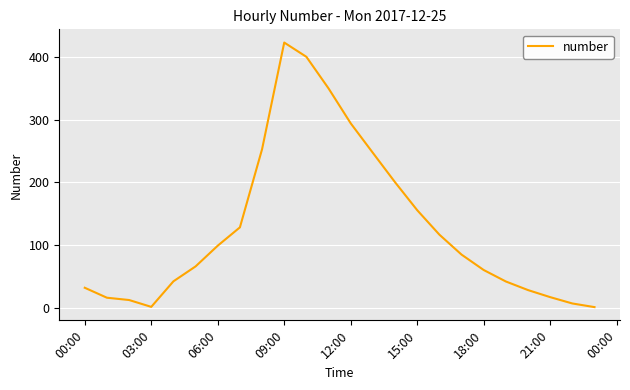

What is the greatest value displayed?

423.3